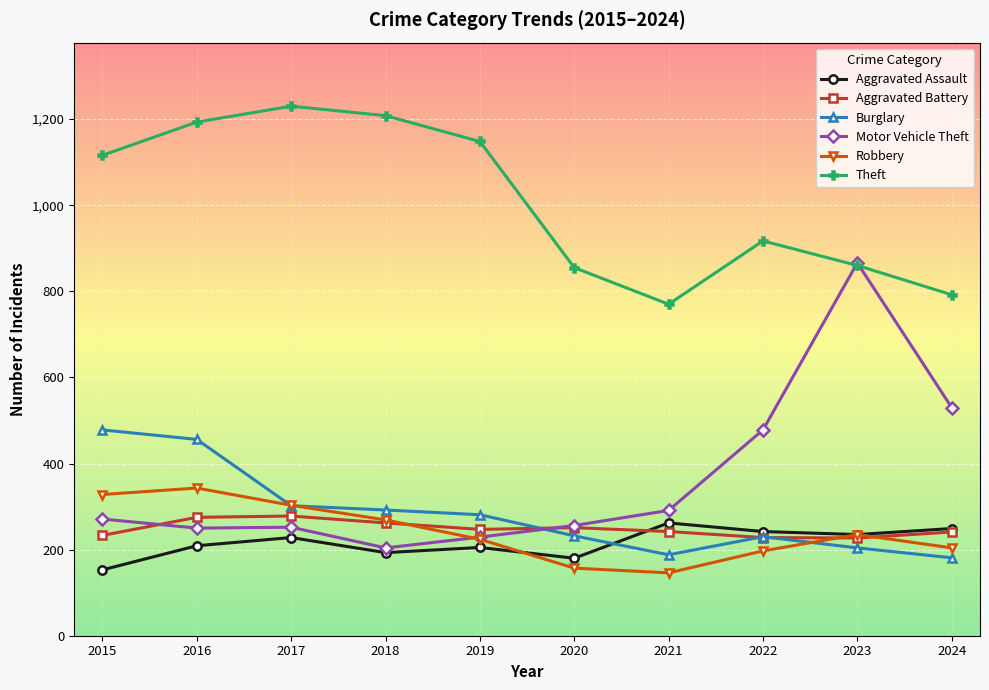

At how many categories does at least one series exceed 243?

10